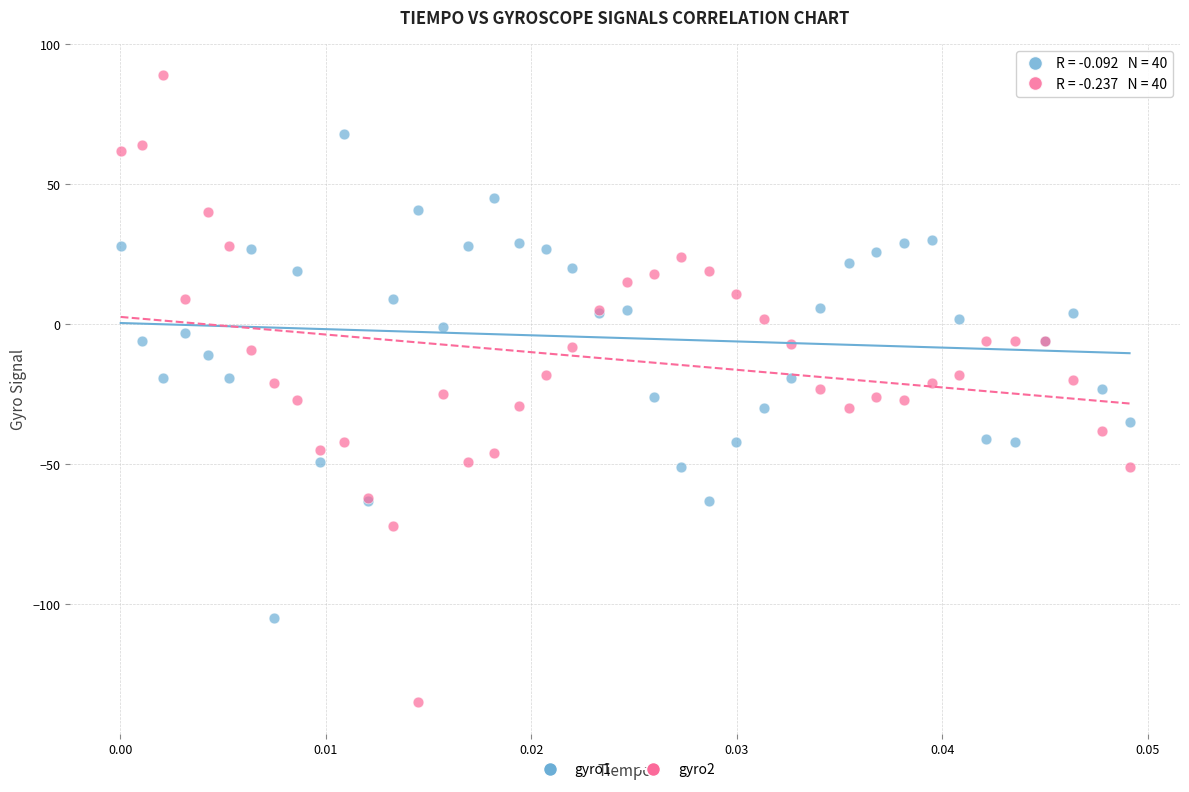

Which series reaches the maximum Y coordinate?

gyro2